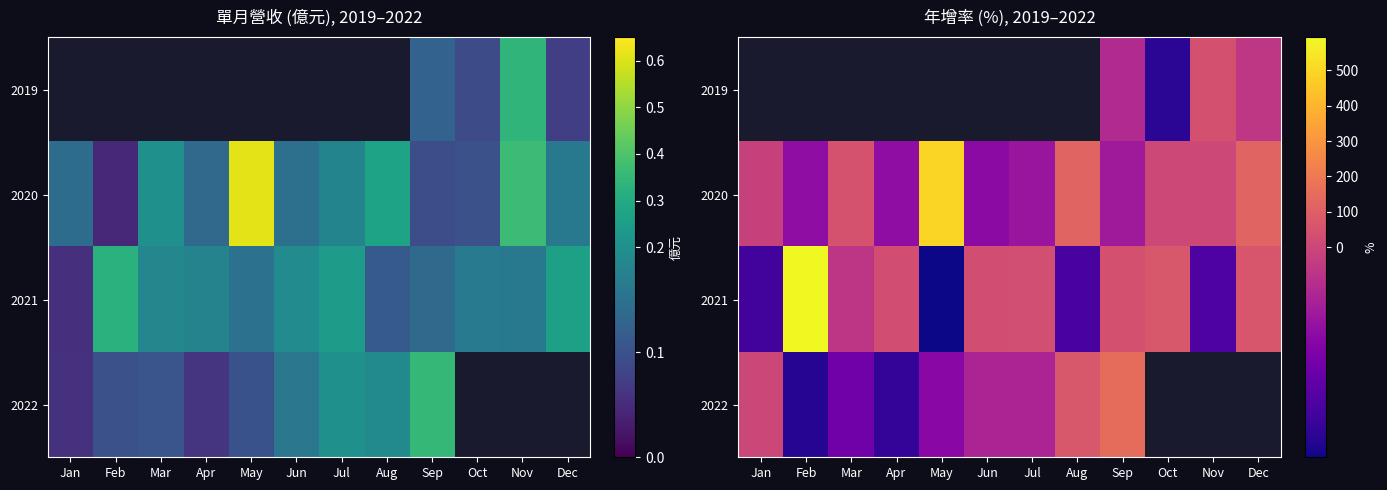

How many values in 2022 are above zero?

3